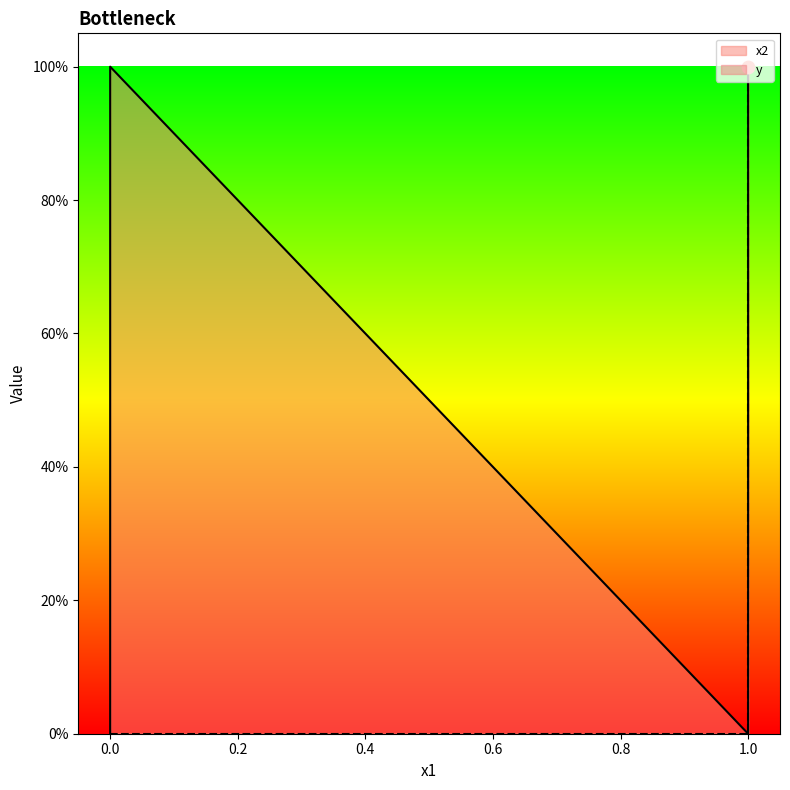

Is the value of y at 0 greater than the value of x2 at 0?

No